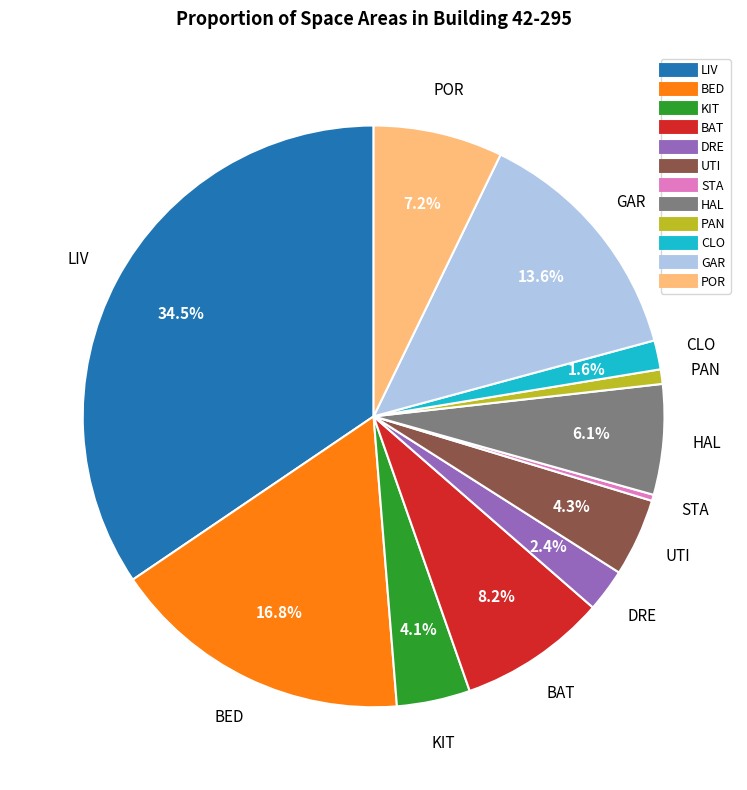

To the nearest percent, what portion does DRE represent?

2%